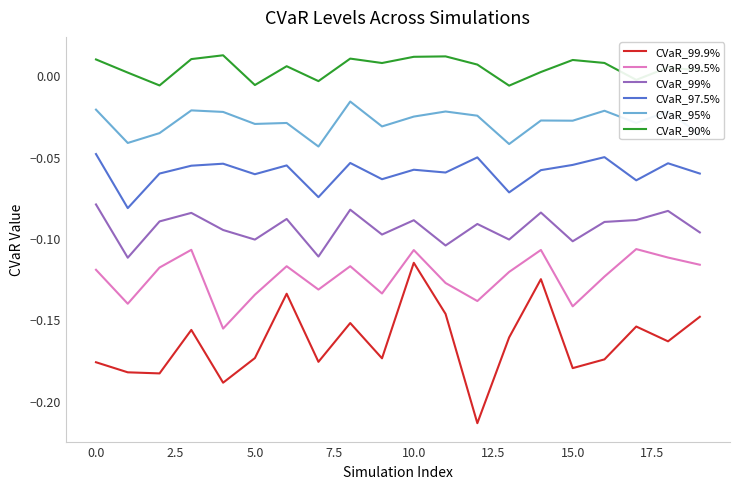

Which series has the largest total across all categories?

CVaR_90%